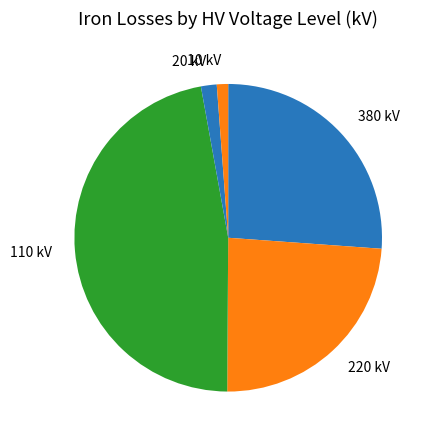

What is the largest slice in the pie chart?

110 kV